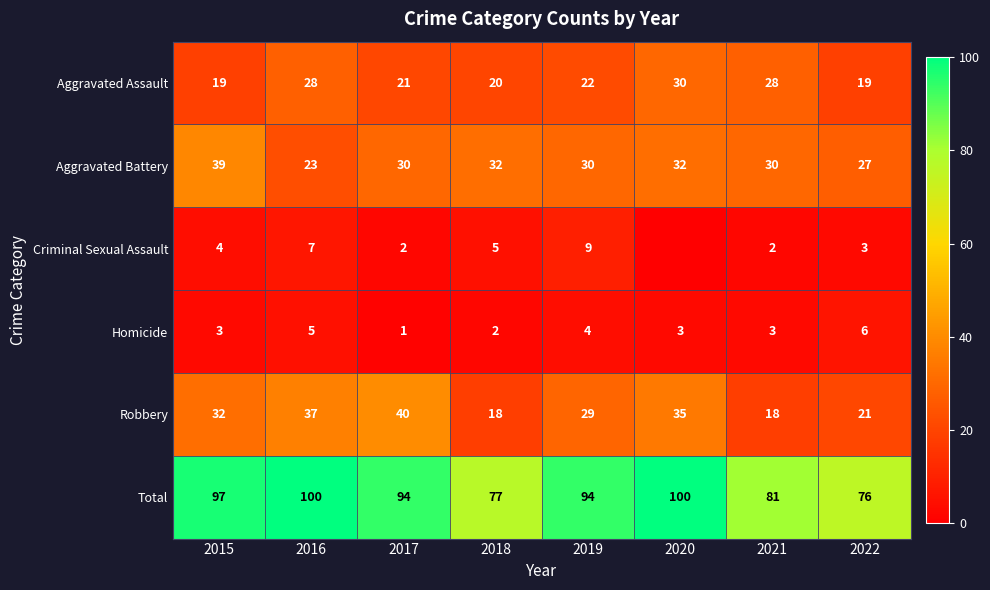

Which series changed the most between 2016 and 2019?

Robbery